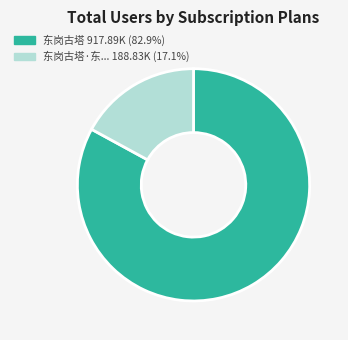

Combined, do 东岗古塔·东... 188.83K (17.1%) and 东岗古塔 917.89K (82.9%) account for over 50%?

Yes